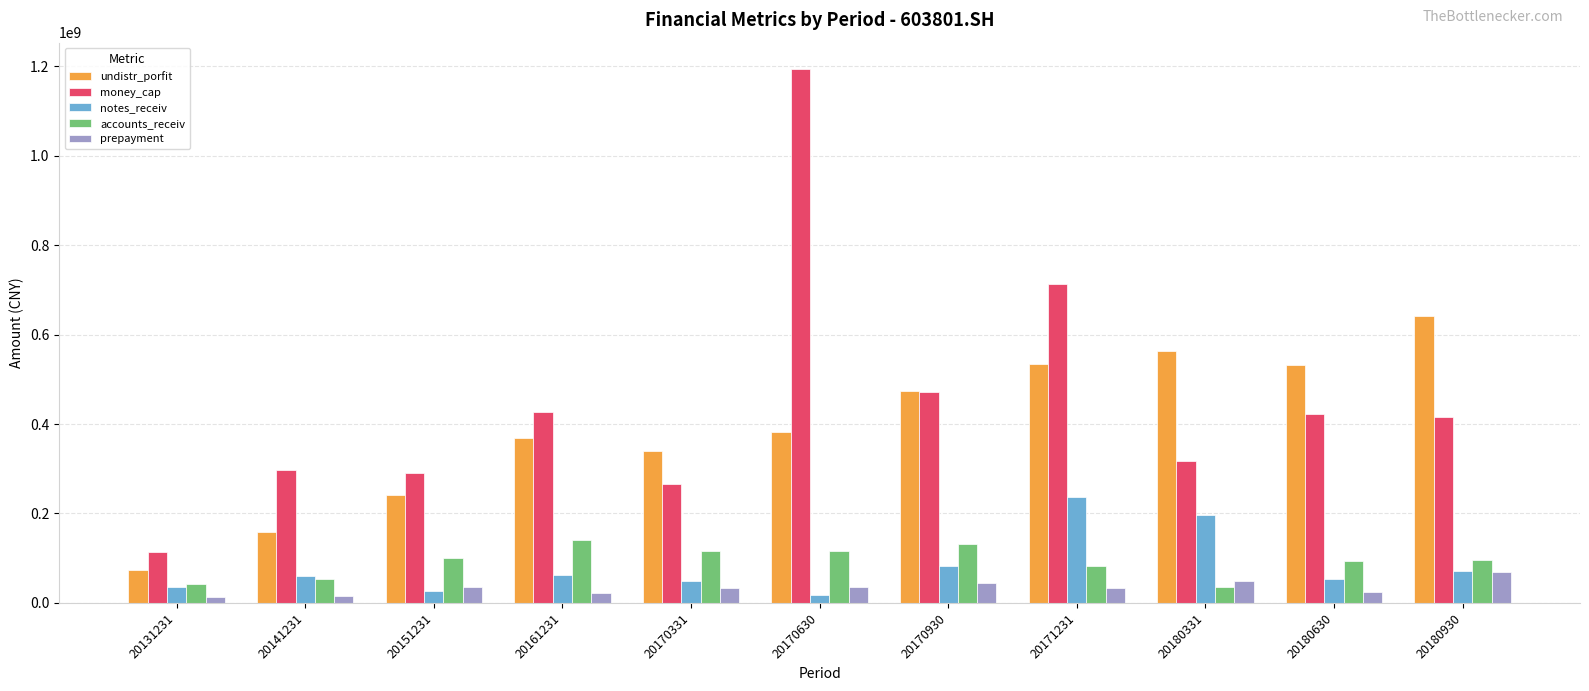

What value does the notes_receiv series have at 20171231?

235830805.8